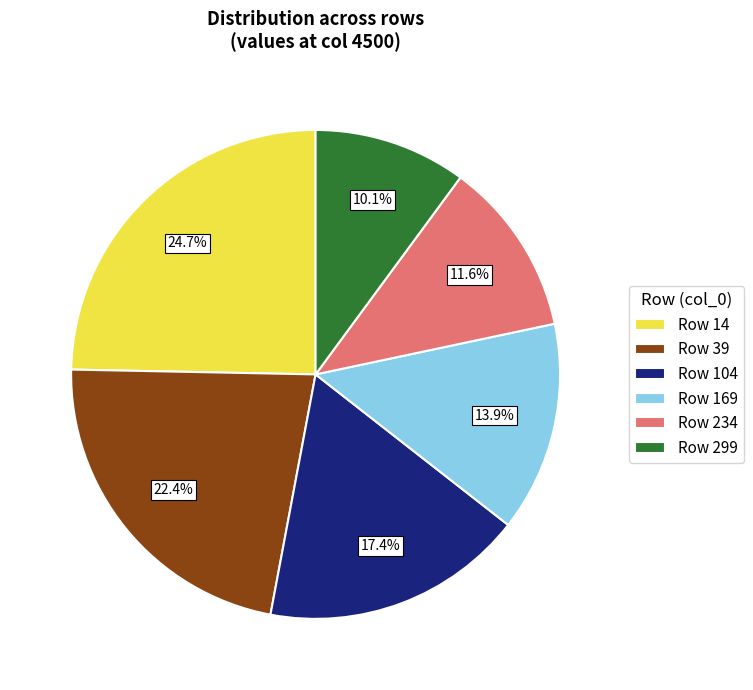

Is there a majority slice in this chart?

No